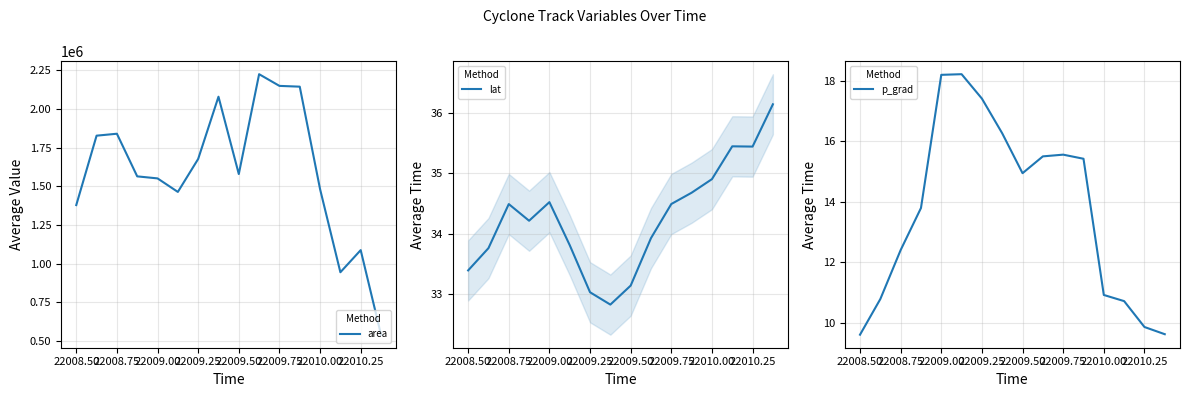

True or false: p_grad has more than 2 points higher than both neighbors.

False